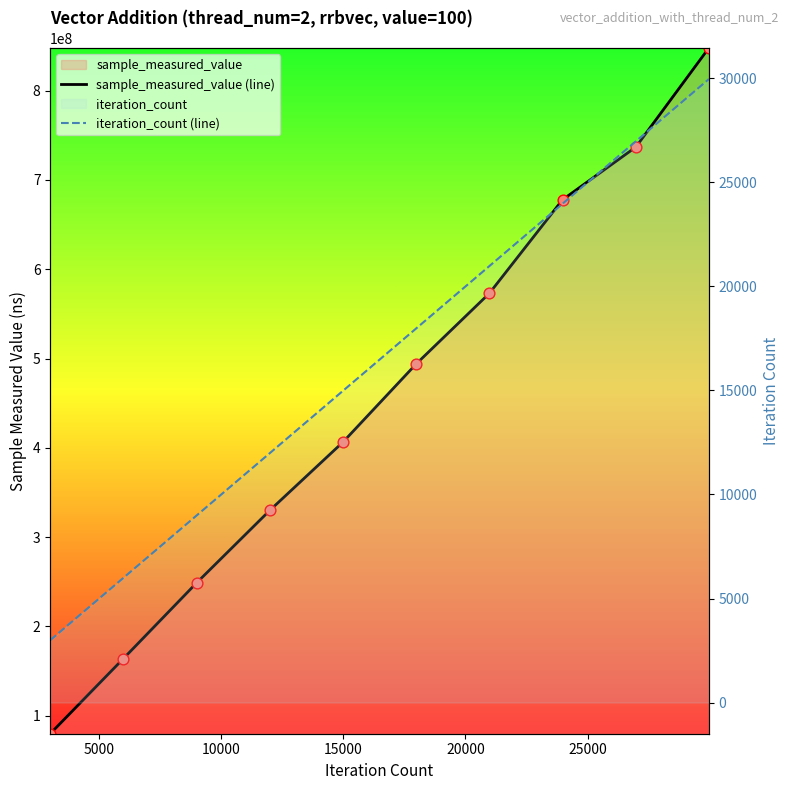

Which series contains the highest Y value?

sample_measured_value (line)